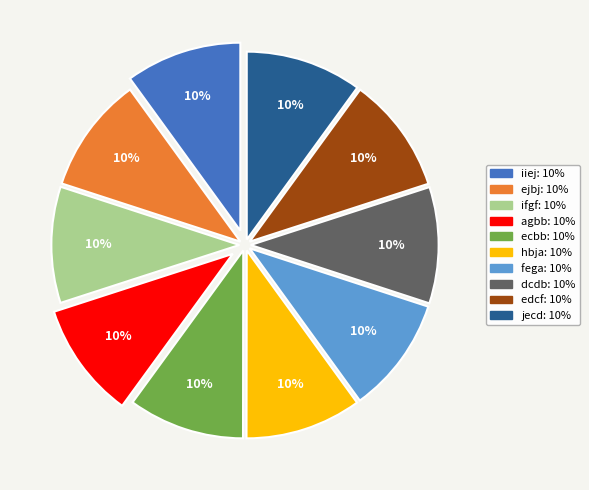

Is there a majority slice in this chart?

No